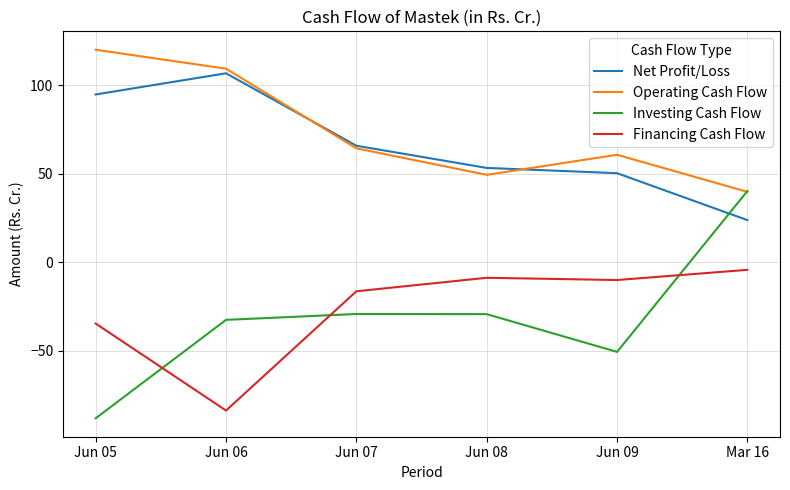

Rank the series at Jun 09 from highest to lowest value.

Operating Cash Flow, Net Profit/Loss, Financing Cash Flow, Investing Cash Flow